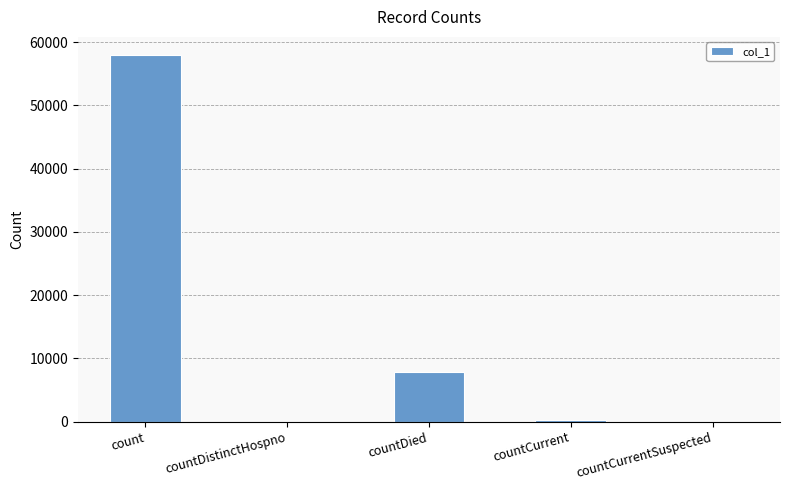

Is it true that the value at count is 57943?

True